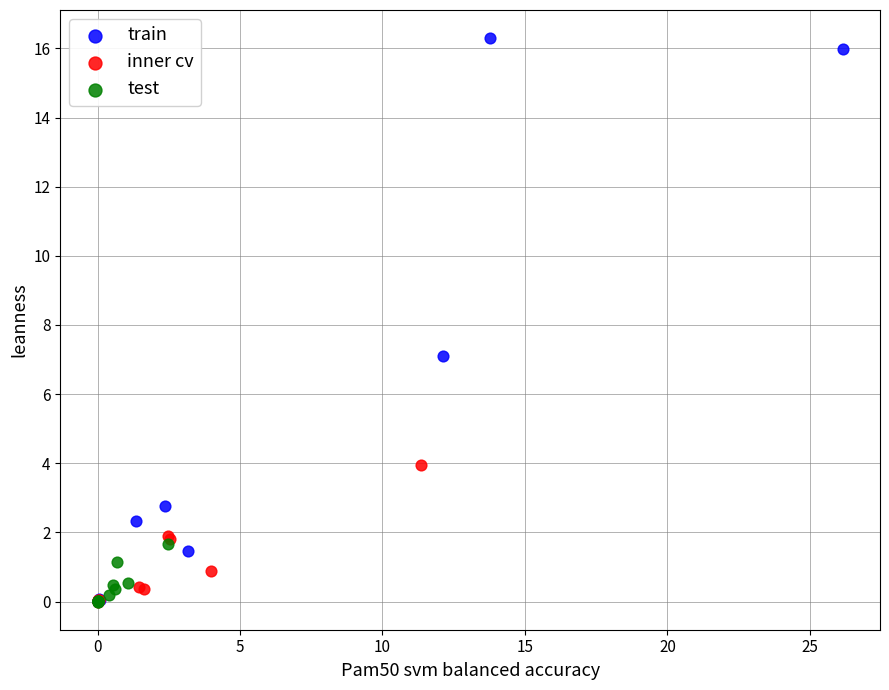

Which series contains the highest Y value?

train